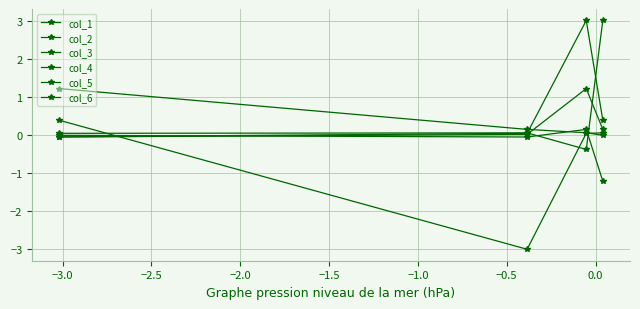

At how many categories does at least one series exceed 2?

2